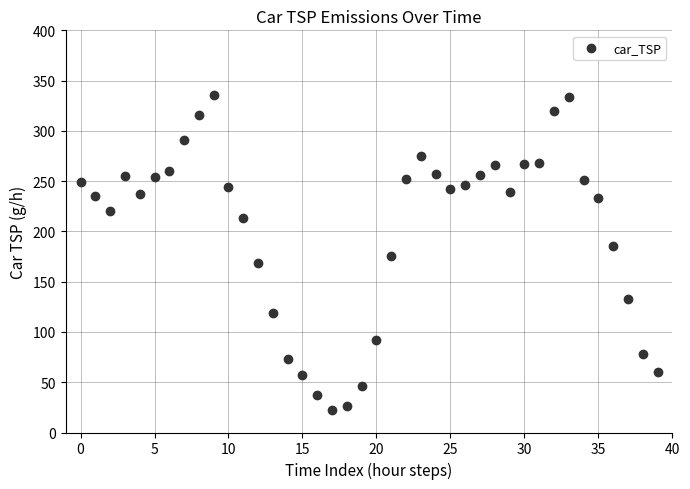

What is the range of Y values (max minus min)?

313.4